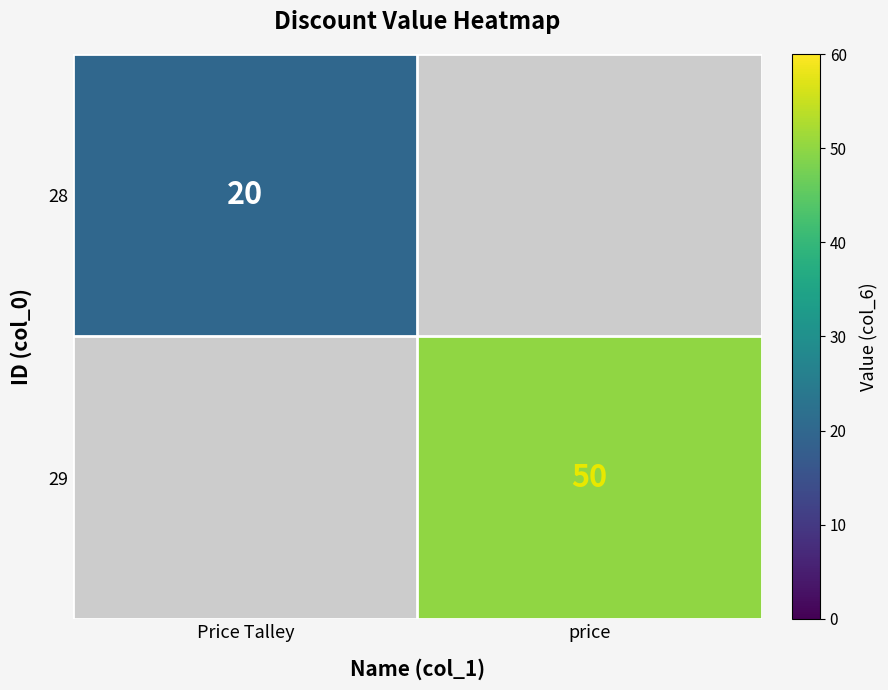

What is the minimum value shown in the chart?

20.0